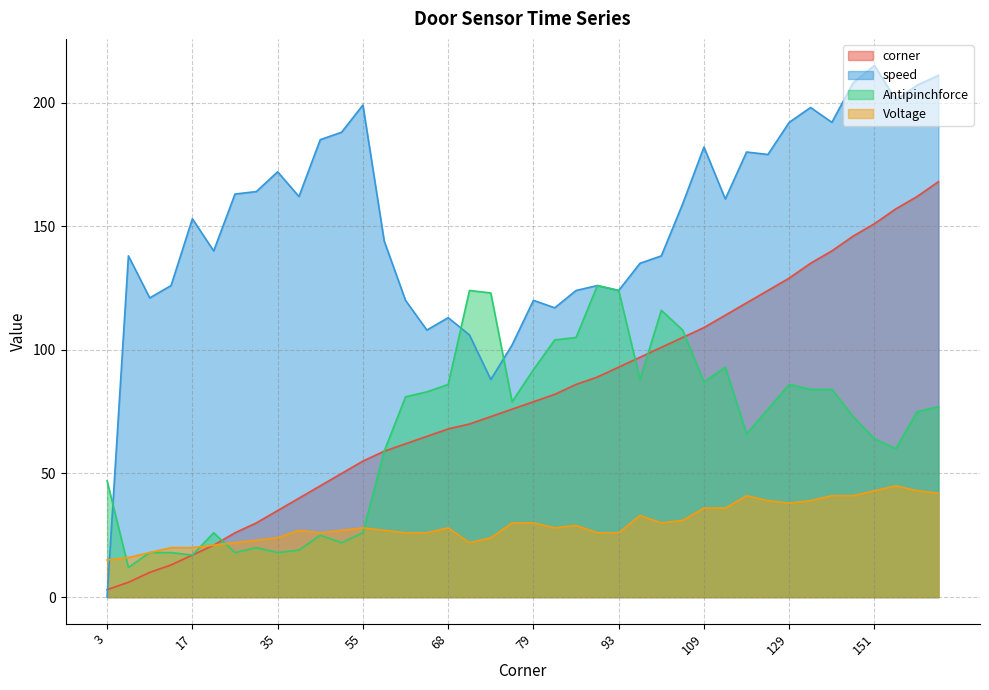

How many interior local valleys does the Voltage series have?

5